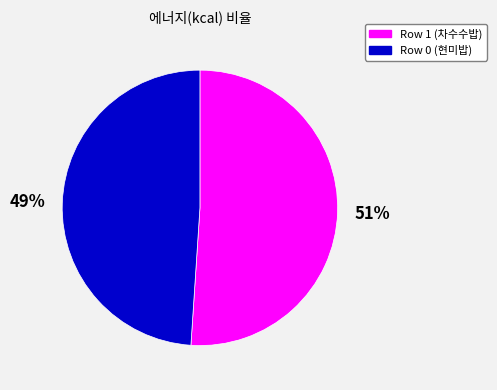

True or false: Row 0 (현미밥) accounts for 40% of the total.

False